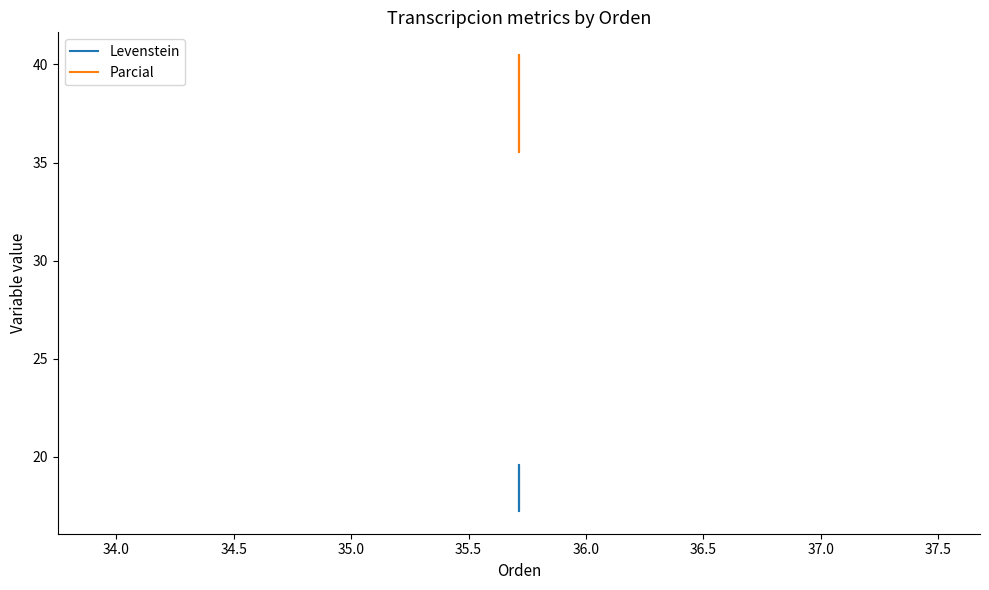

How many values in the Levenstein series are below 19?

2